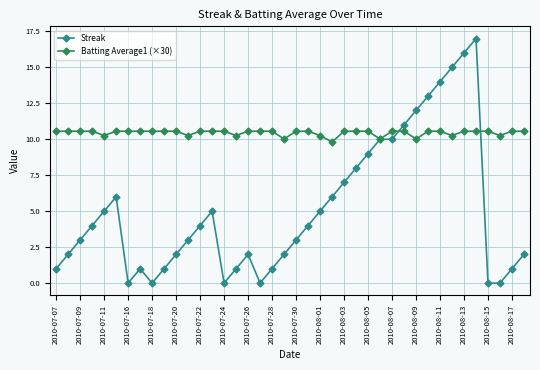

What is the sum of all Batting Average1 (×30) values?

418.2